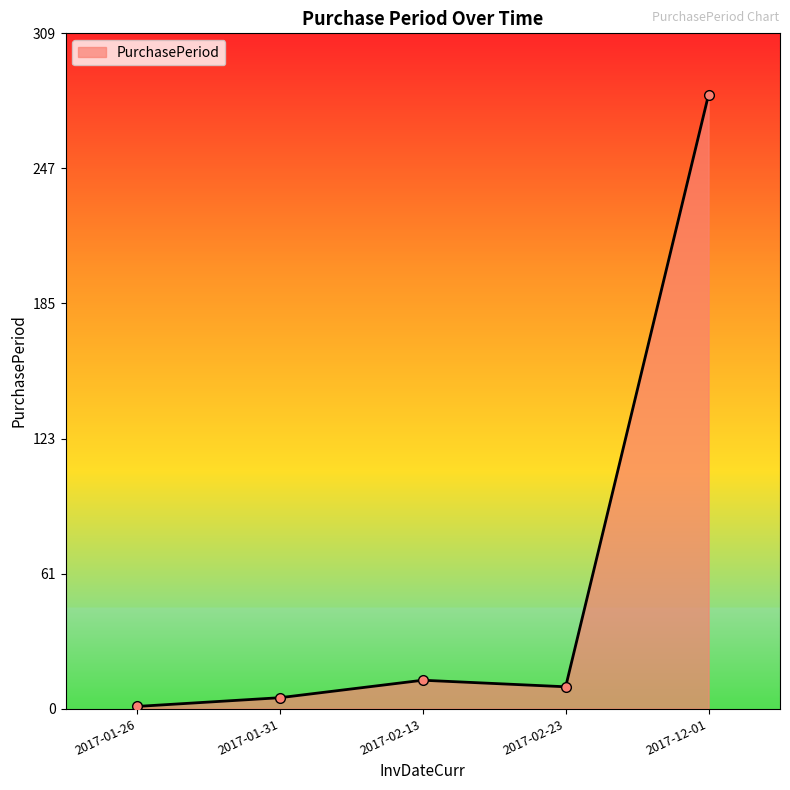

Where is the first local minimum?

2017-02-23